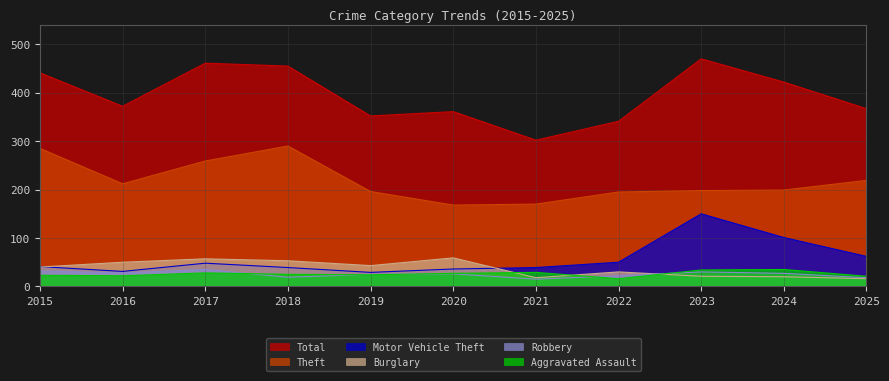

At which category is the sum across all series the highest?

2023